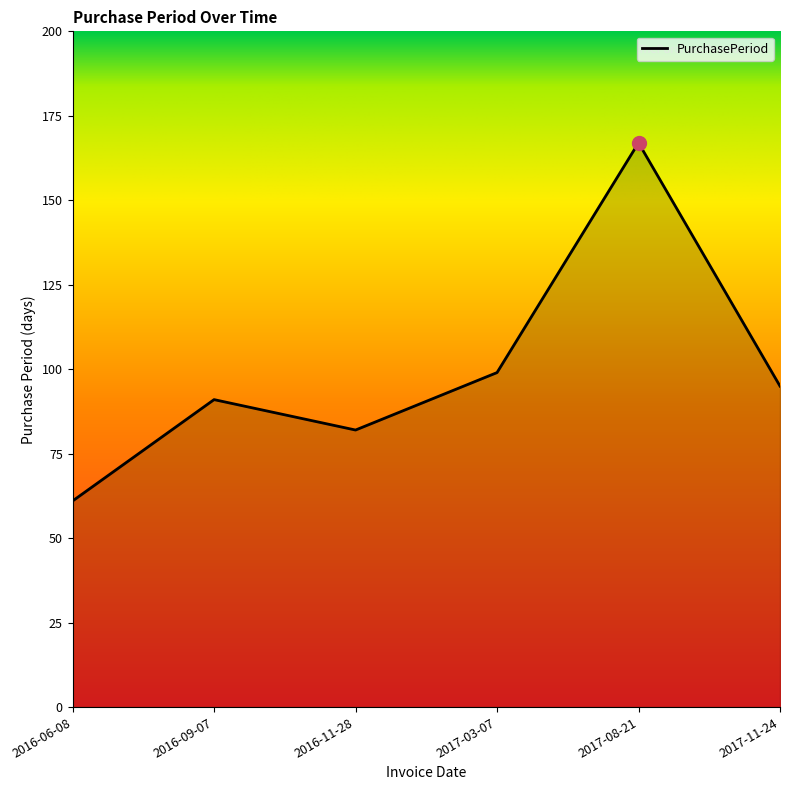

List the labels in order of value, smallest first.

2016-06-08, 2016-11-28, 2016-09-07, 2017-11-24, 2017-03-07, 2017-08-21